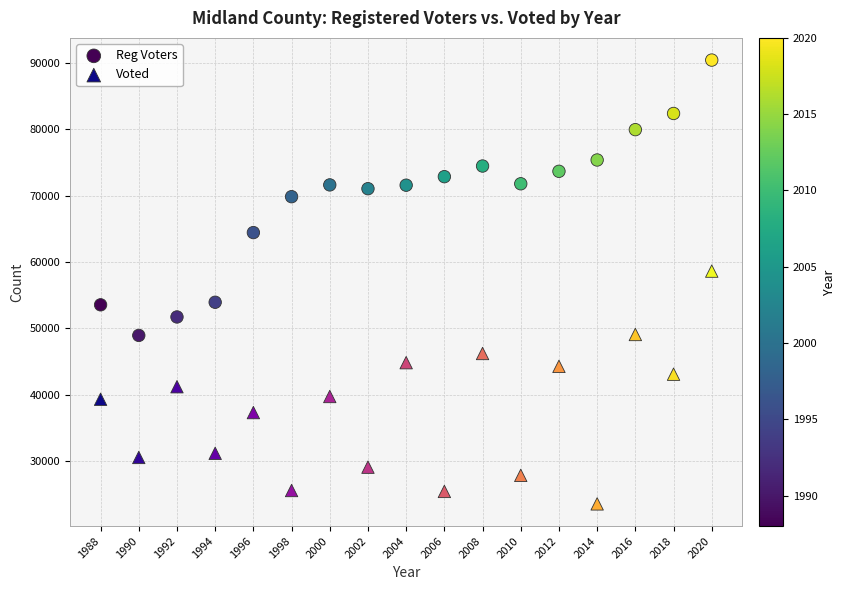

Which series contains the lowest Y value?

Voted